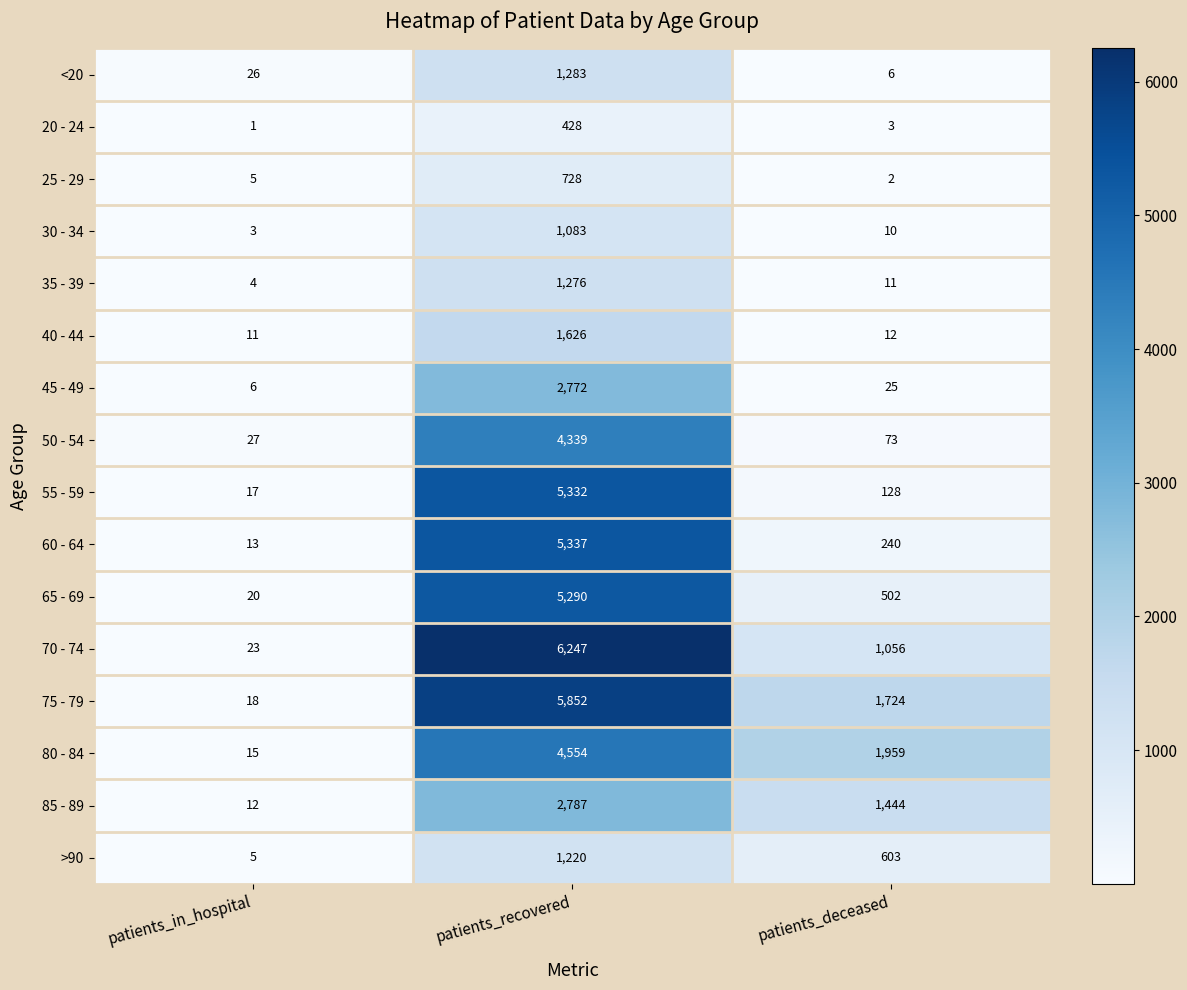

The 70 - 74 series shows 6 at patients_in_hospital. True or false?

False